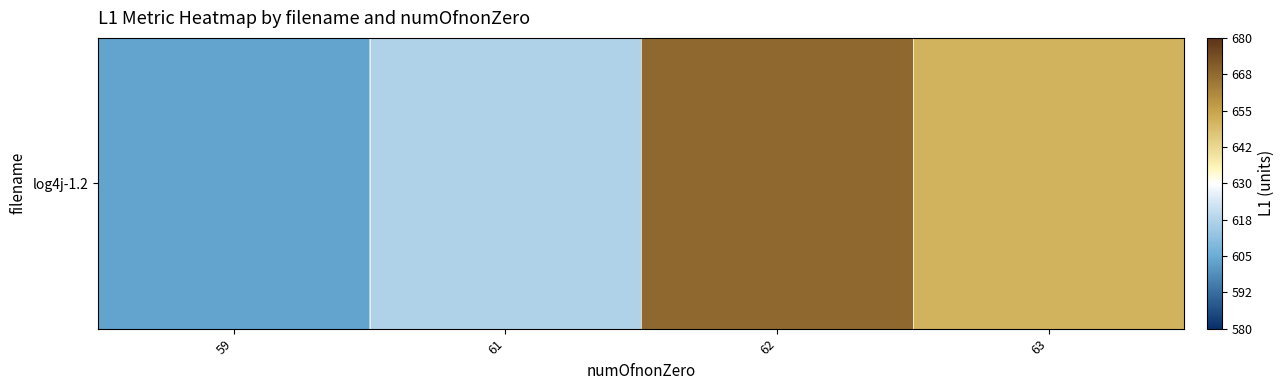

What is the smallest value displayed?

603.1